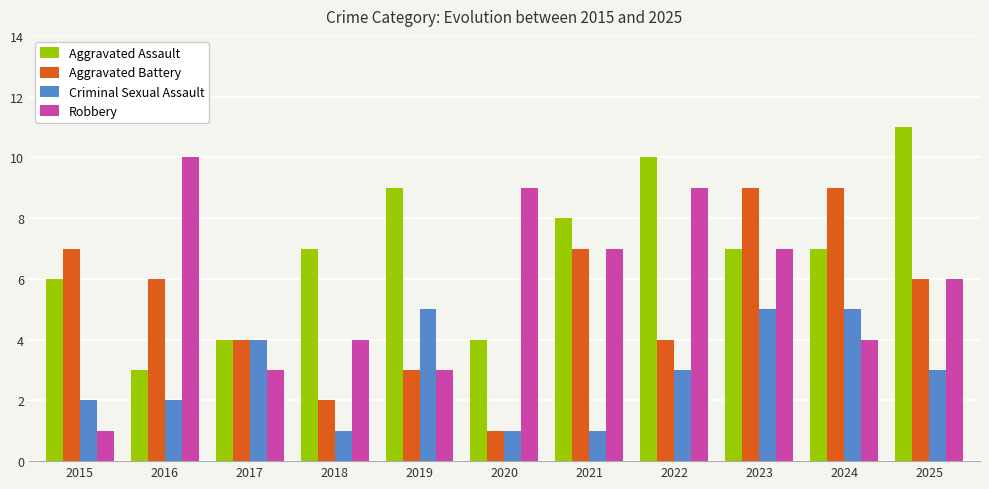

How many bars are there in each group?

4